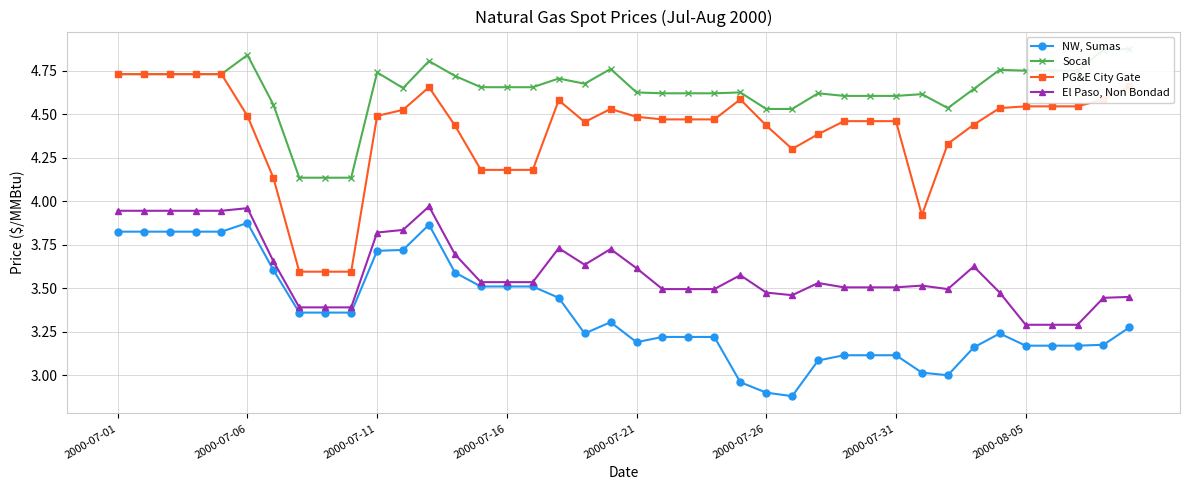

True or false: PG&E City Gate has more than 0 points higher than both neighbors.

True